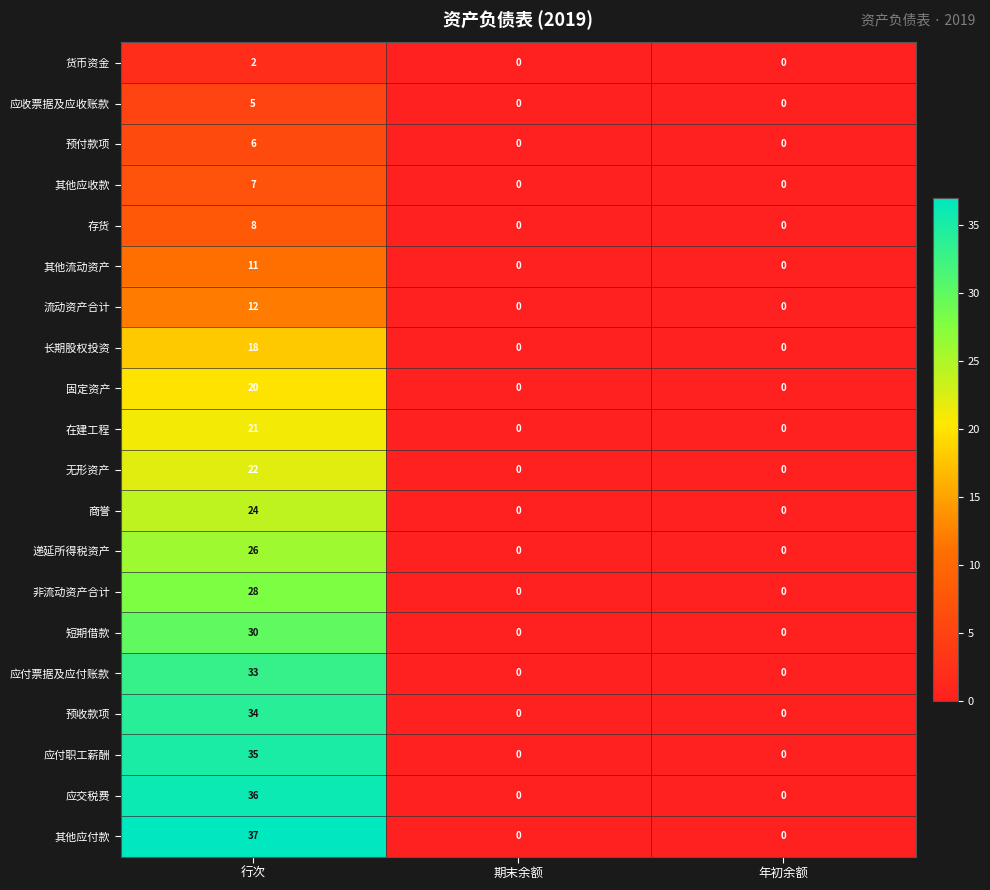

Which label corresponds to the largest value in the chart?

行次